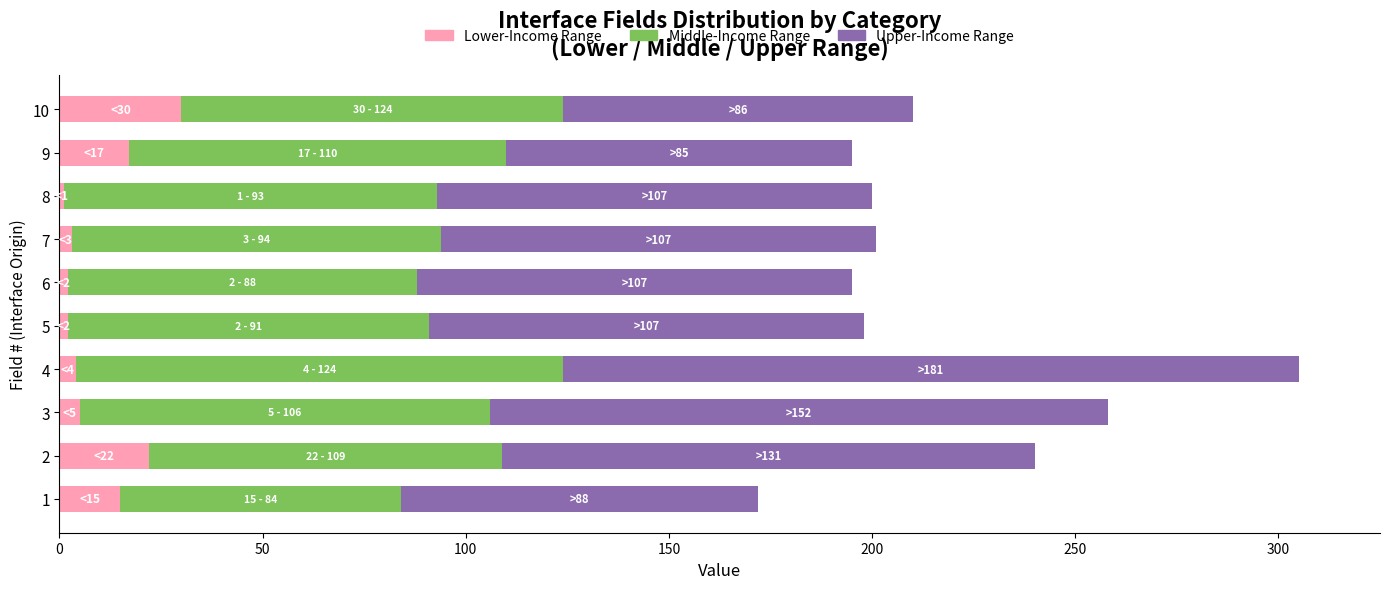

What is the sum of all Lower-Income Range values?

101